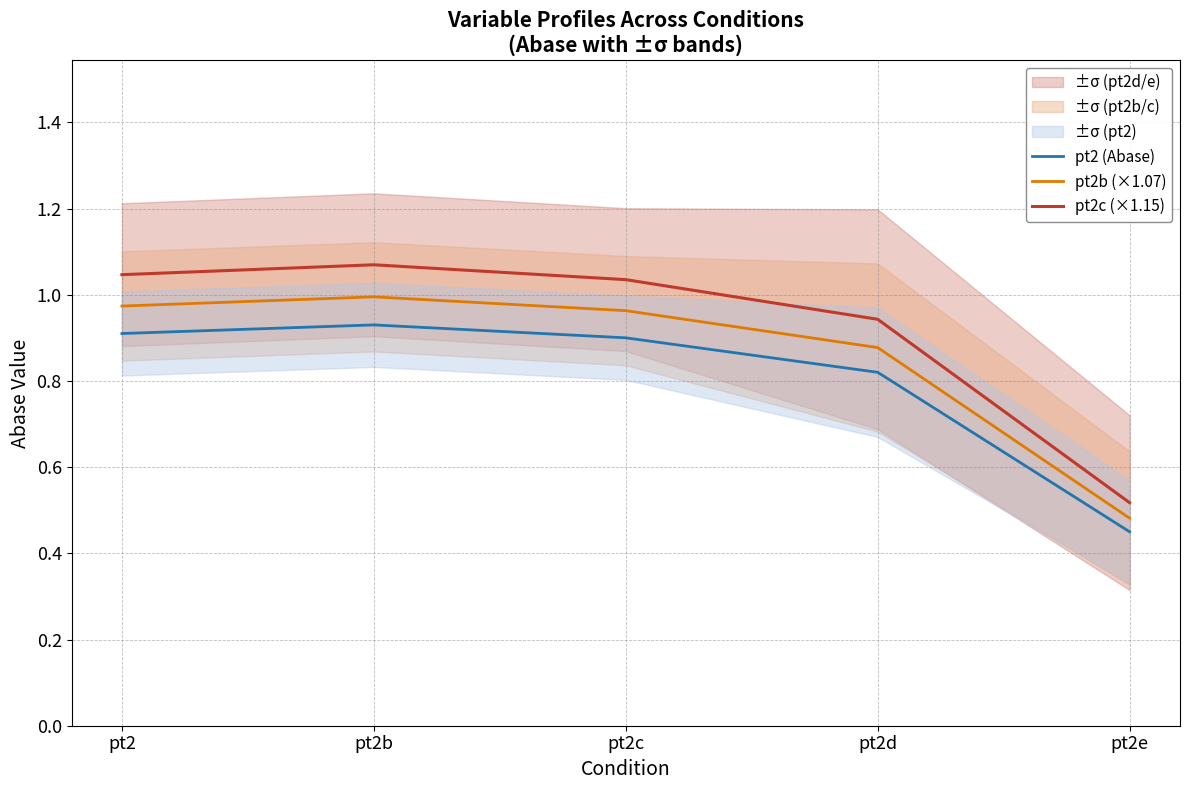

Is the value of pt2c (×1.15) at pt2 greater than the value of pt2b (×1.07) at pt2d?

Yes